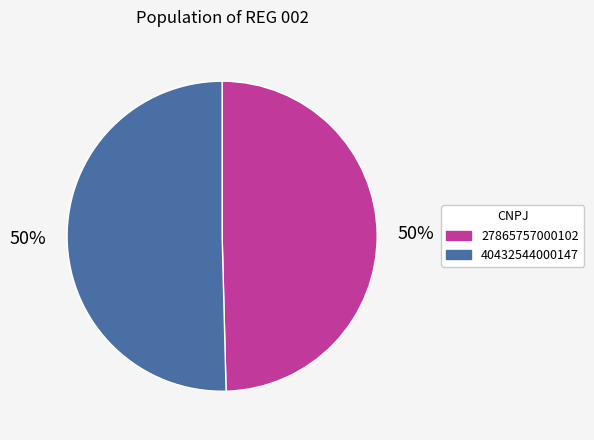

What is the smallest slice in the pie chart?

27865757000102